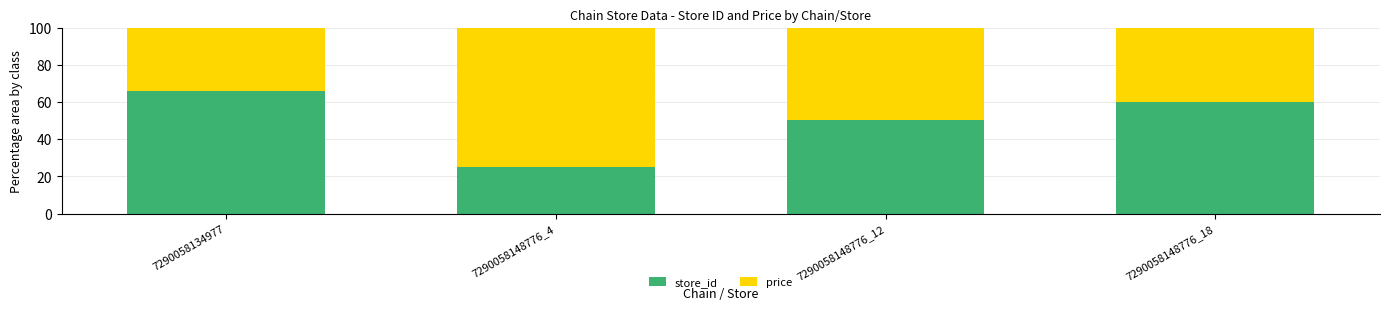

What are all the series names shown in the legend?

store_id, price